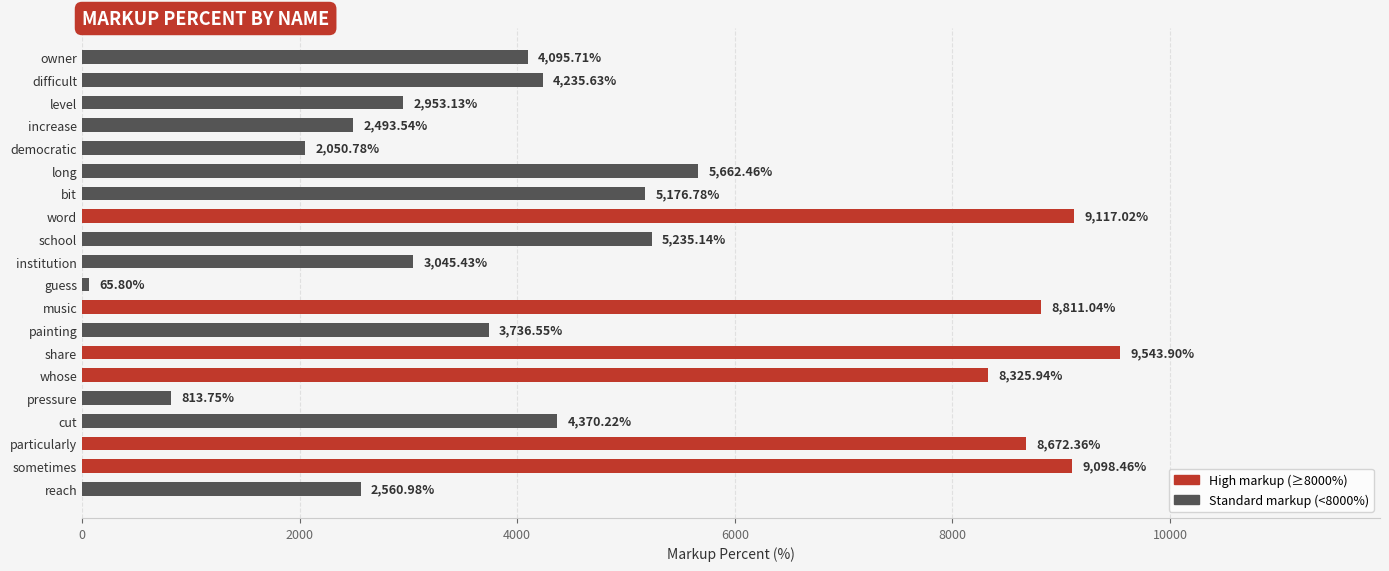

What is the label of the 10th bar from the bottom?

guess